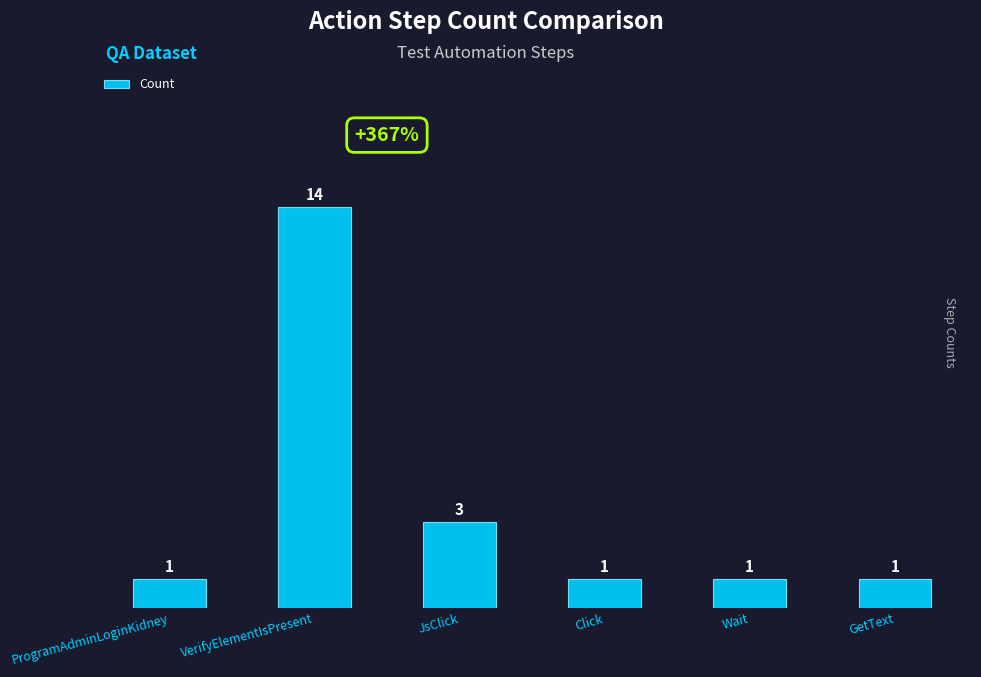

Which label corresponds to the largest value in the chart?

VerifyElementIsPresent